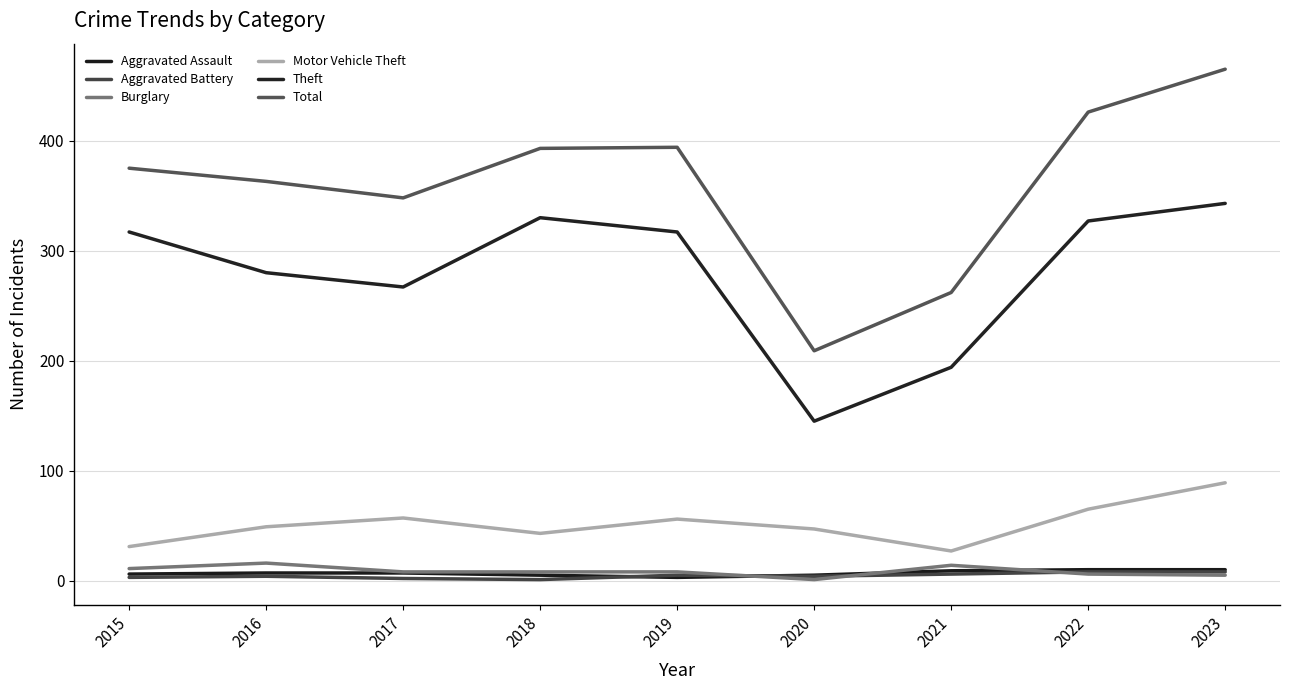

Count the number of data series in this chart.

6